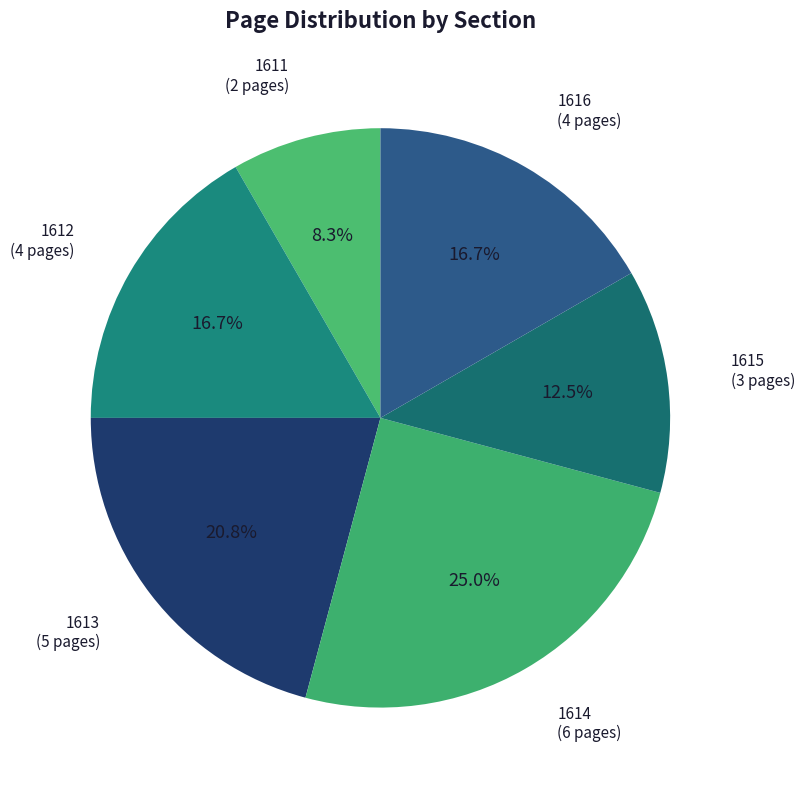

To the nearest percent, what portion does 1613 represent?

21%